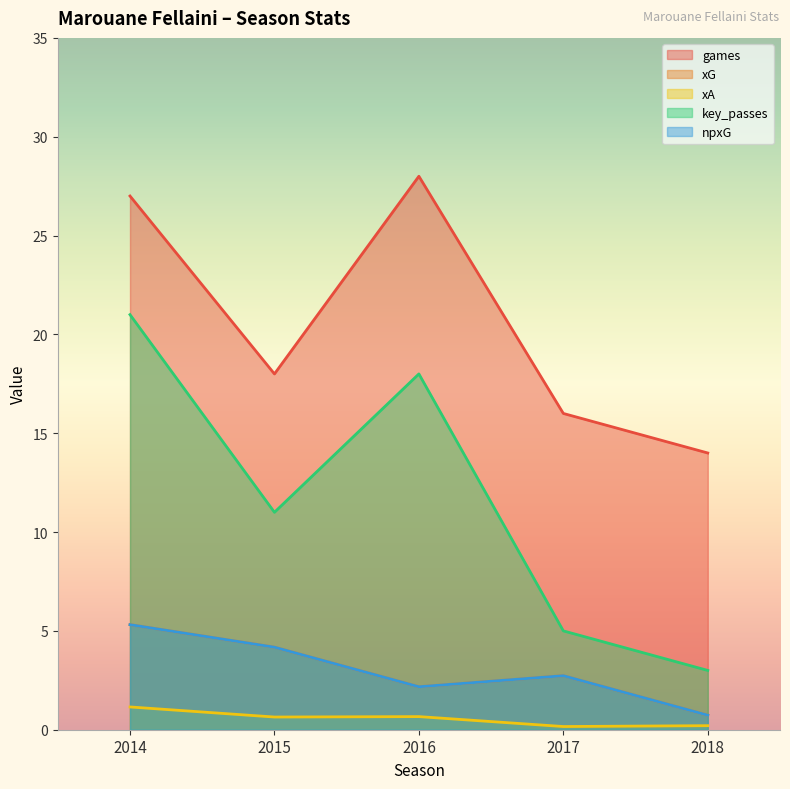

What is the value of the games point at the 3rd from the left?

28.0